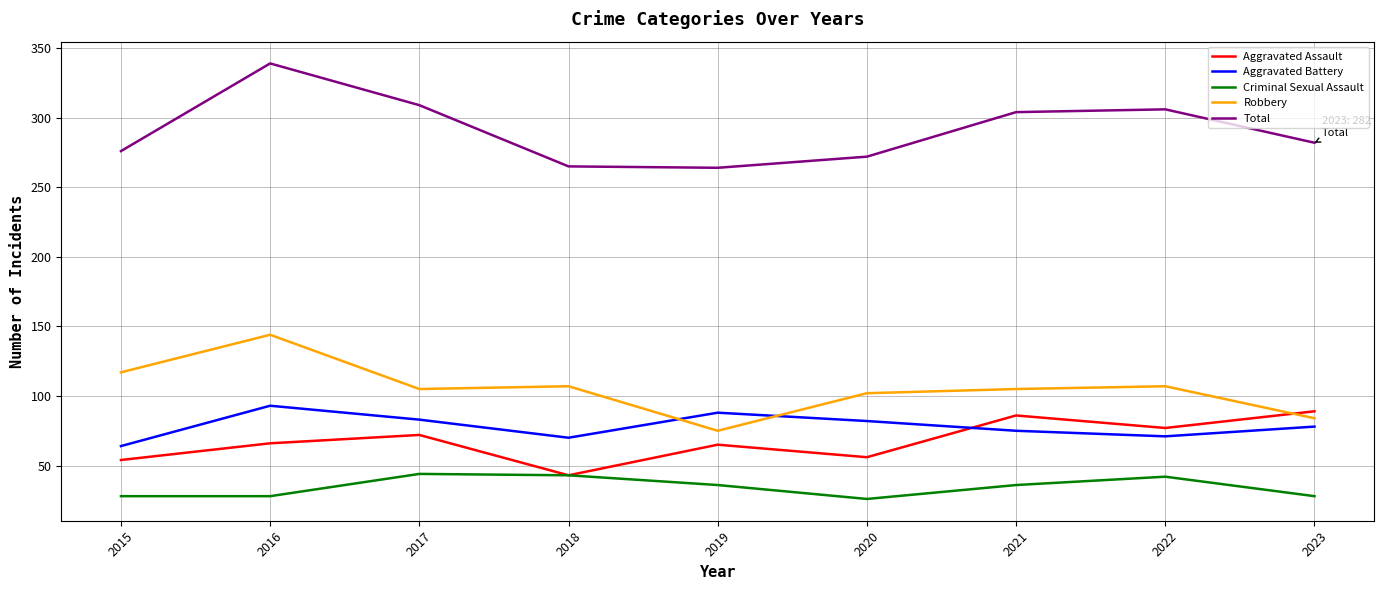

What is the total value across all series at 2020?

538